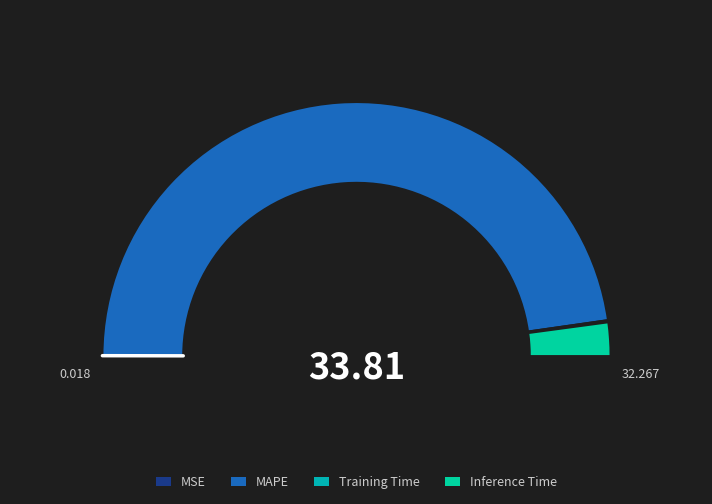

To the nearest percent, what is the combined percentage of MAPE and Inference Time?

100%